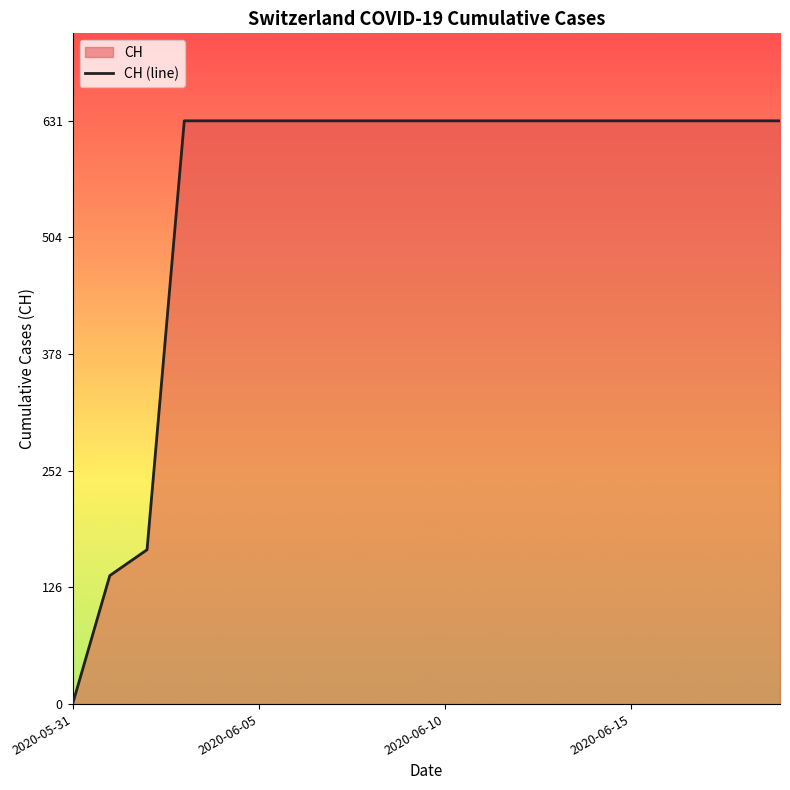

The chart shows a value of 397 at 2020-06-15. True or false?

False